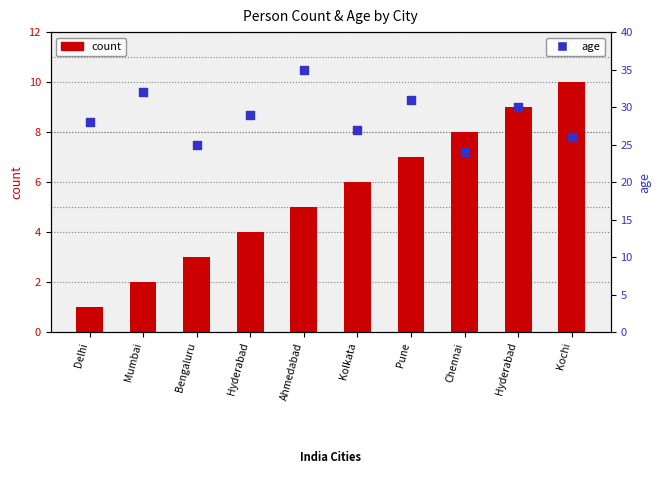

What are all the series names shown in the legend?

count, age